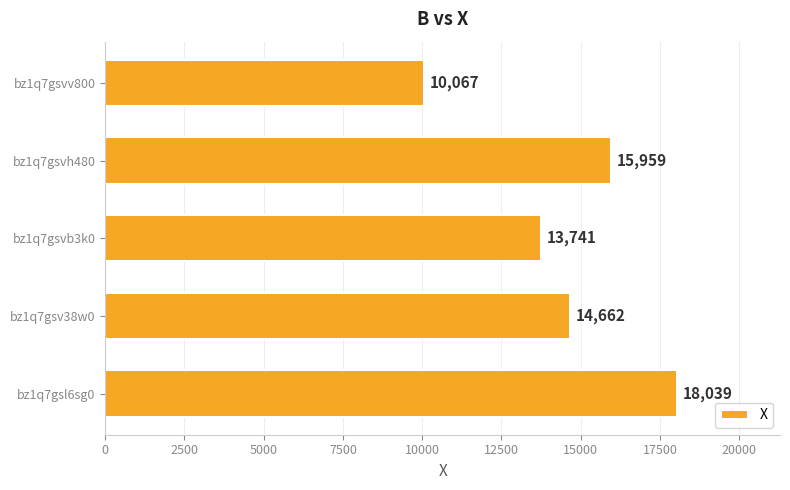

What is the difference between the second highest and second lowest values?

2218